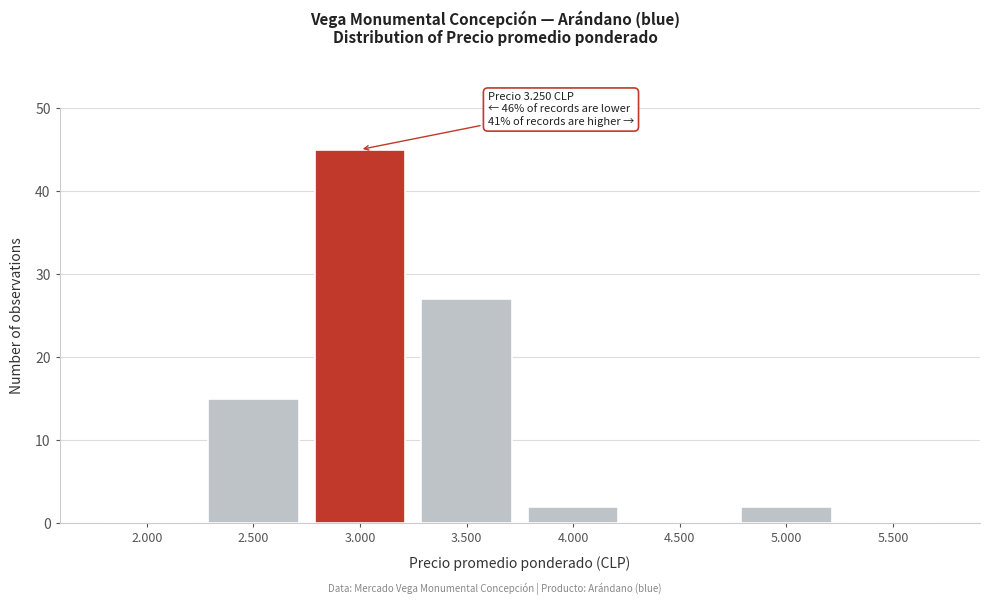

Reading right to left, transcribe all the data shown in this chart.

5.500=0	5.000=2	4.500=0	4.000=2	3.500=27	3.000=45	2.500=15	2.000=0